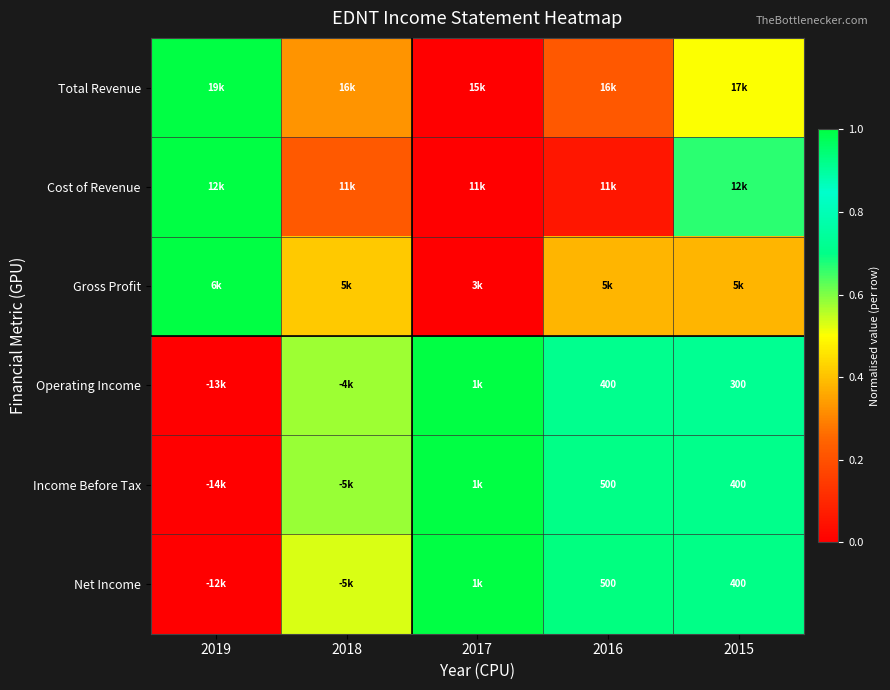

At which label does Income Before Tax reach its peak?

2017